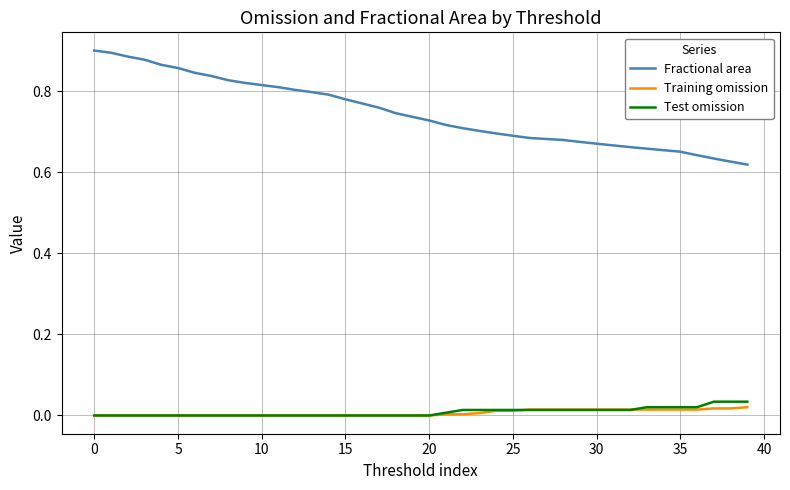

Which series has the largest total across all categories?

Fractional area